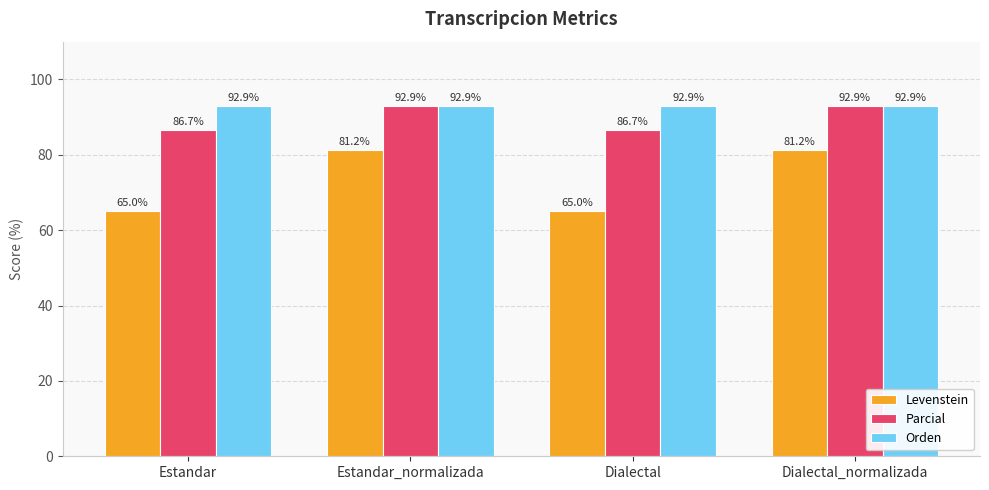

Which series has the largest range (max minus min)?

Levenstein